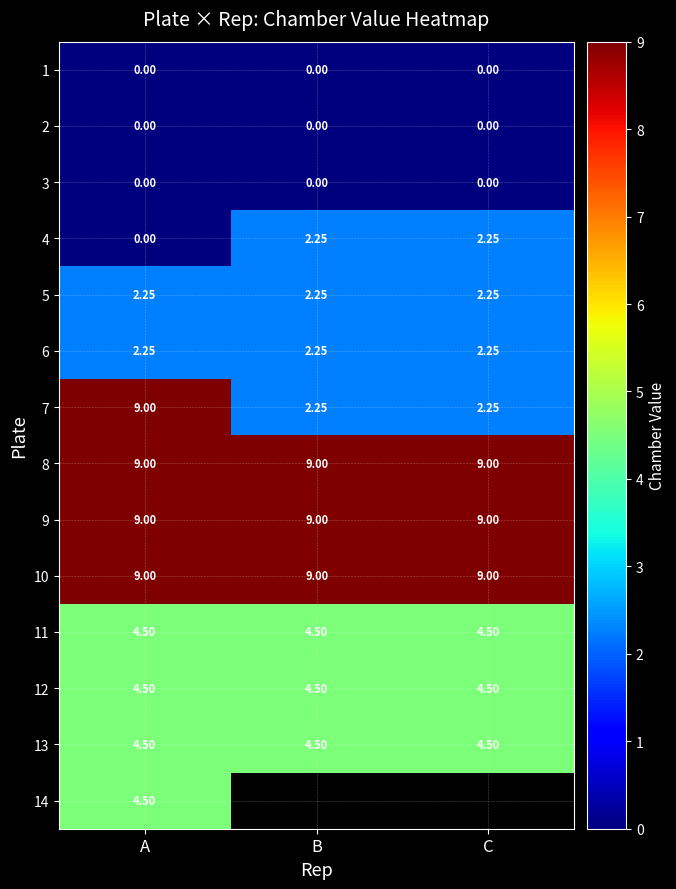

Is the value of 3 at C greater than the value of 7 at A?

No